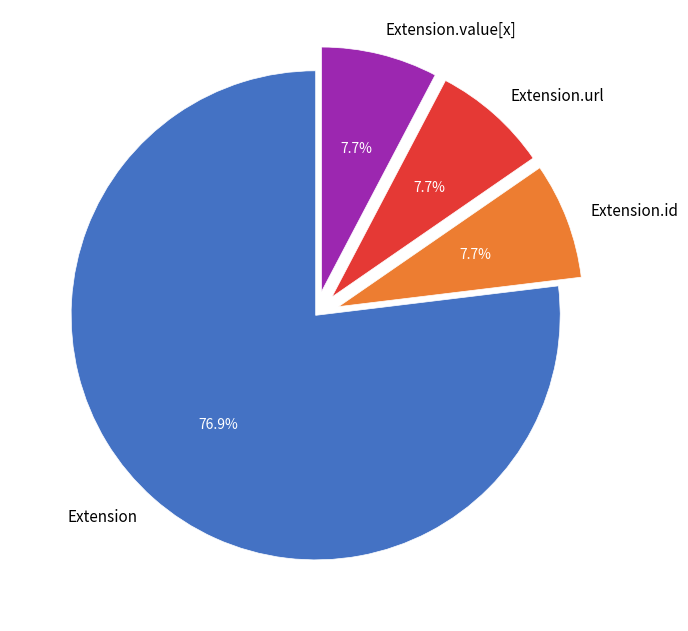

How many slices are in this pie chart?

4